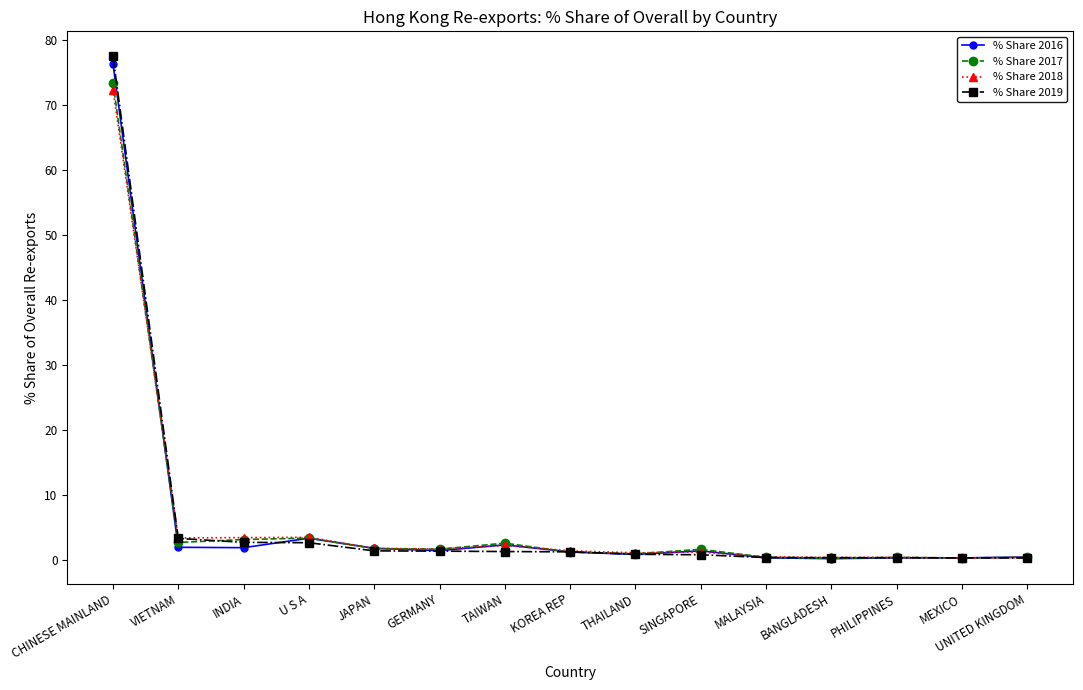

Where do % Share 2017 and % Share 2016 first cross each other?

CHINESE MAINLAND and VIETNAM